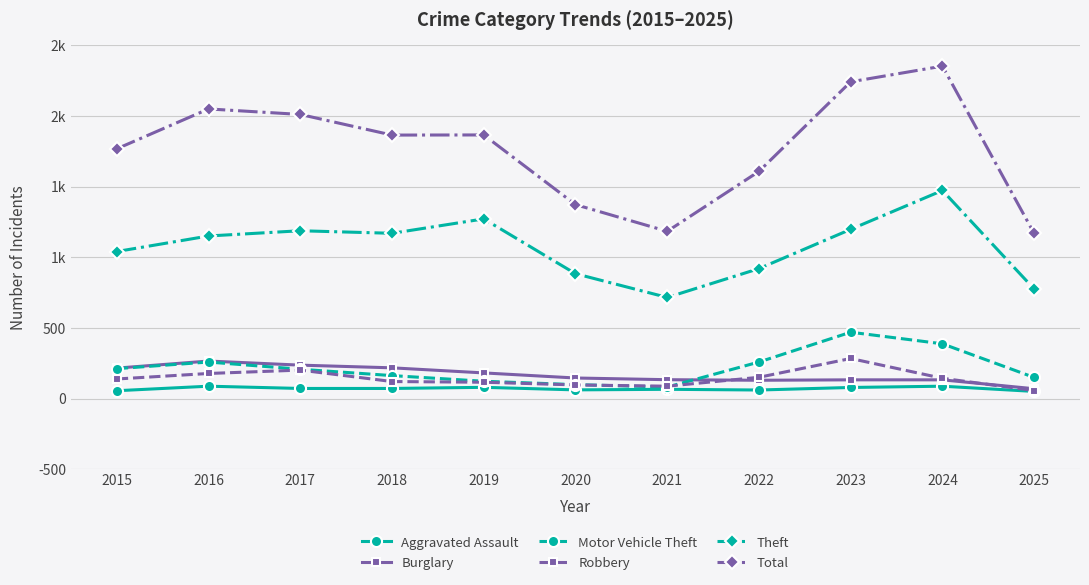

Which series ends up on top after the final intersection of Robbery and Burglary?

Burglary